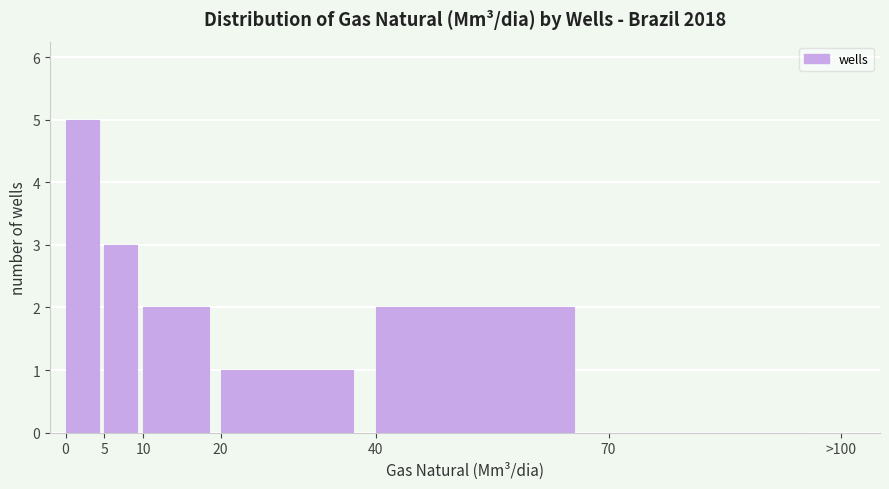

Reading left to right, what are all the values shown in this chart?

0=5	5=3	10=2	20=1	40=2	70=0